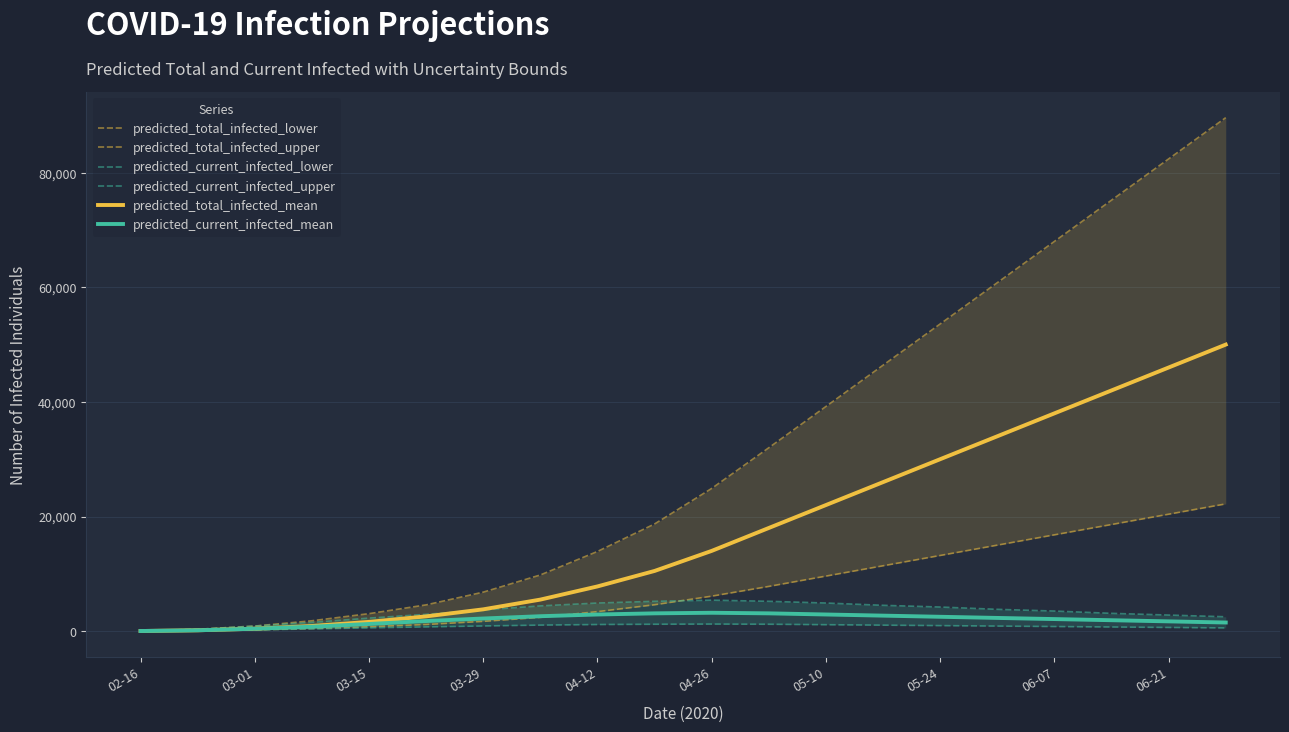

What is the difference between the maximum and minimum values in the predicted_current_infected_mean series?

3182